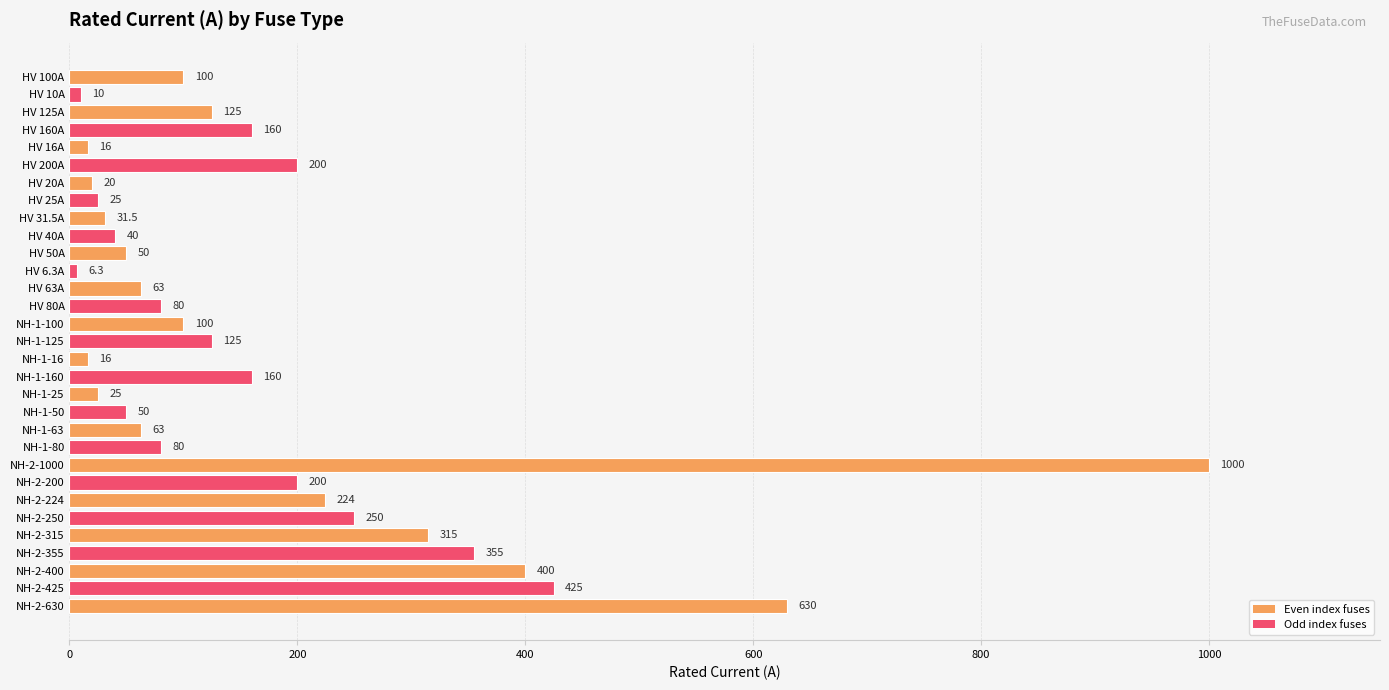

The chart shows a value of 80.0 at NH-1-80. True or false?

True